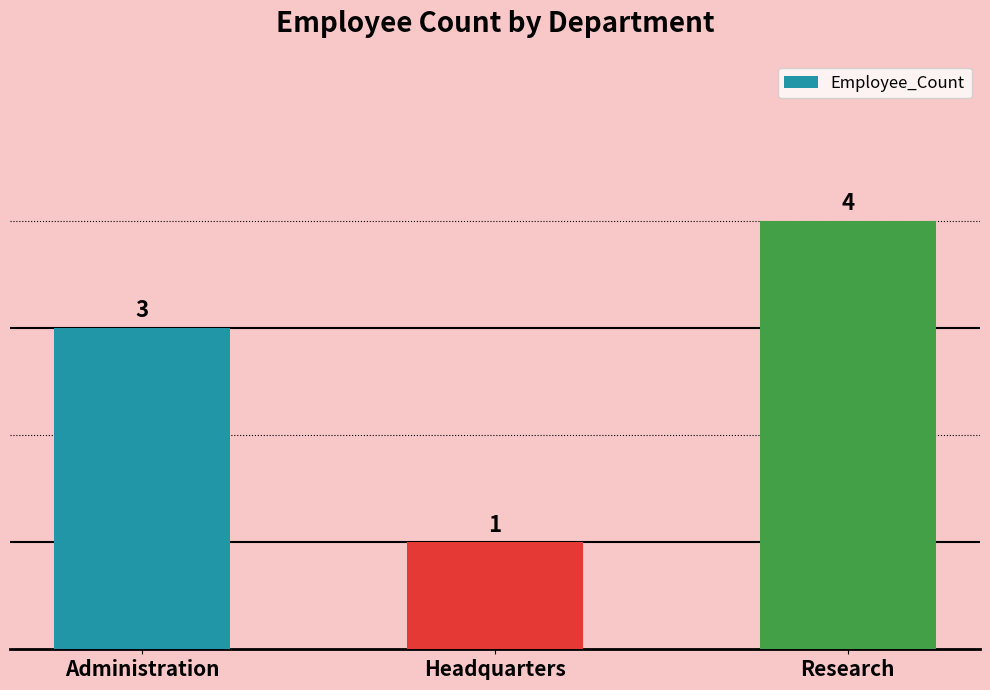

List the labels in order of value, largest first.

Research, Administration, Headquarters